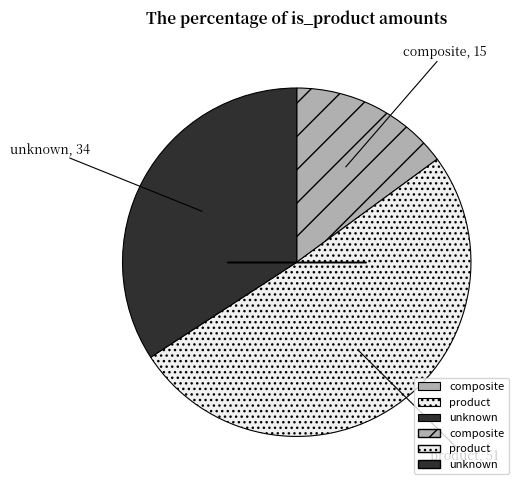

Combined, do composite and product account for over 50%?

Yes